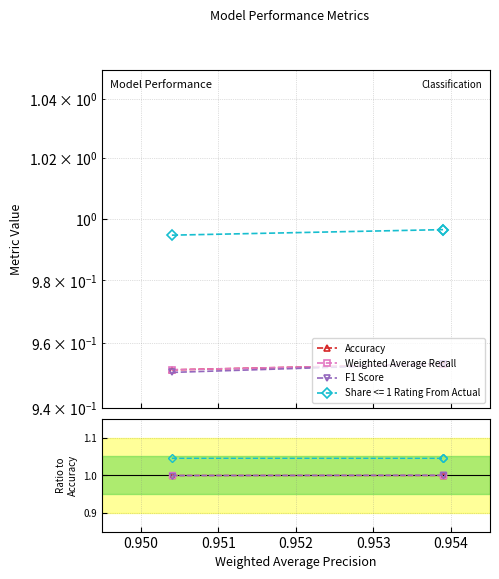

Read the Accuracy value at 0.951.

1.0